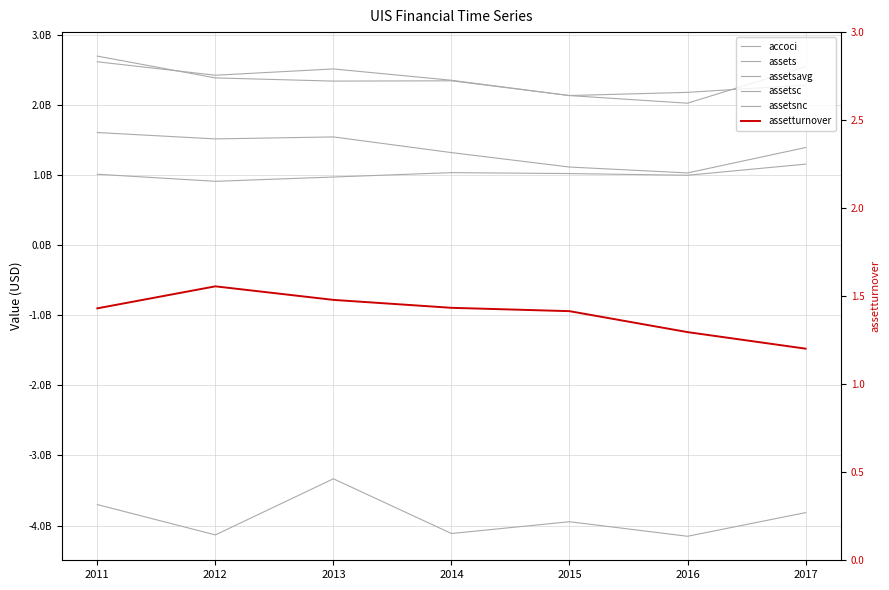

How many interior local peaks does the assets series have?

1